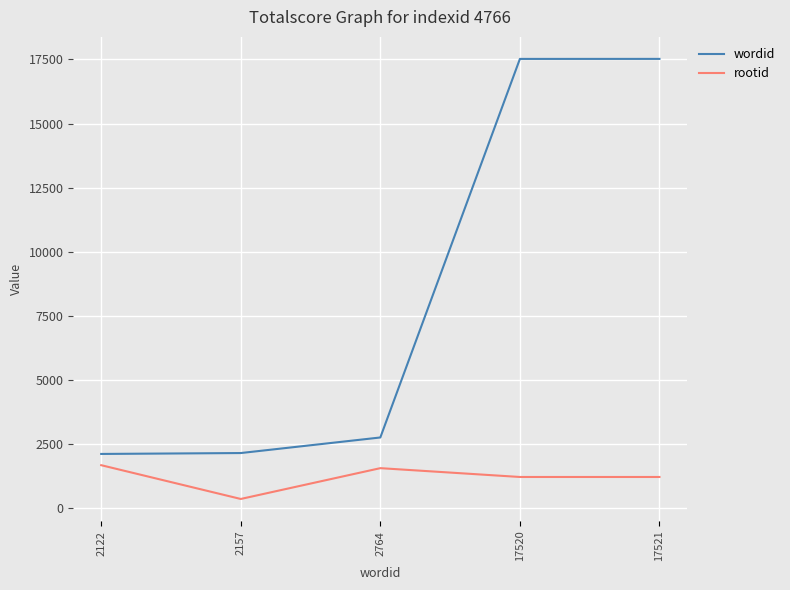

What is the sum of the wordid values at 2157 and 17520?

19677